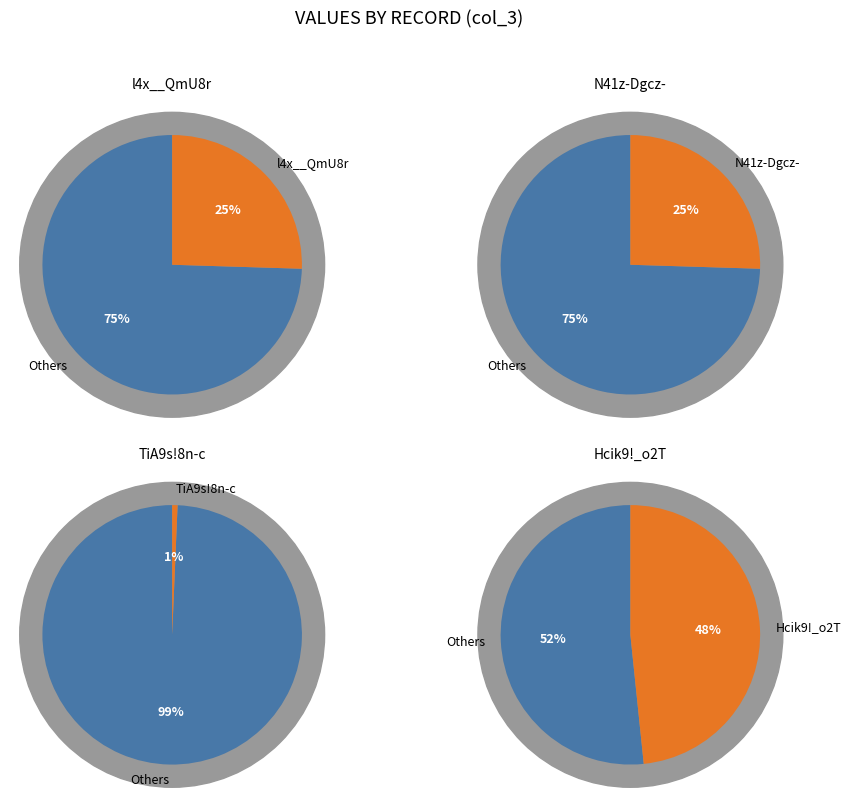

Between N41z-Dgcz- and l4x__QmU8r, which is larger?

N41z-Dgcz-